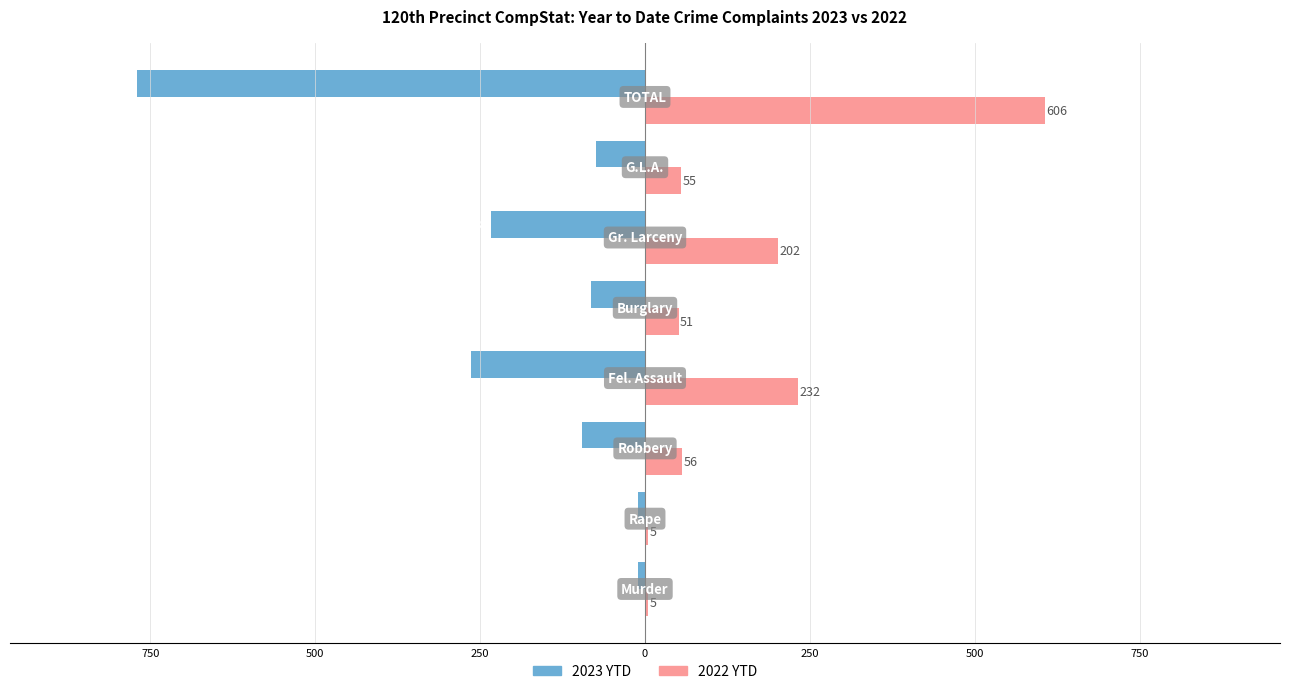

What are all the series names shown in the legend?

2023 YTD, 2022 YTD